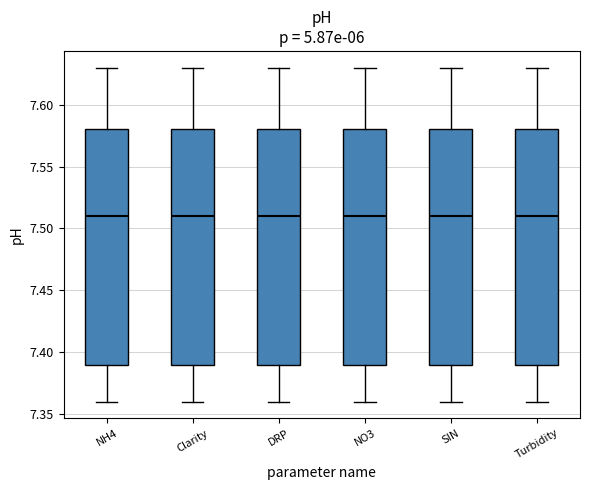

Reading left to right, transcribe this box plot: for each box, give where its median line is, the range the box spans, and where its two whiskers end, as read against the y-axis. The values are not printed on the chart, so give them approximately, as read against the axis.

NH4: median 7.51, box 7.39 to 7.58, whiskers 7.36 to 7.63
Clarity: median 7.51, box 7.39 to 7.58, whiskers 7.36 to 7.63
DRP: median 7.51, box 7.39 to 7.58, whiskers 7.36 to 7.63
NO3: median 7.51, box 7.39 to 7.58, whiskers 7.36 to 7.63
SIN: median 7.51, box 7.39 to 7.58, whiskers 7.36 to 7.63
Turbidity: median 7.51, box 7.39 to 7.58, whiskers 7.36 to 7.63